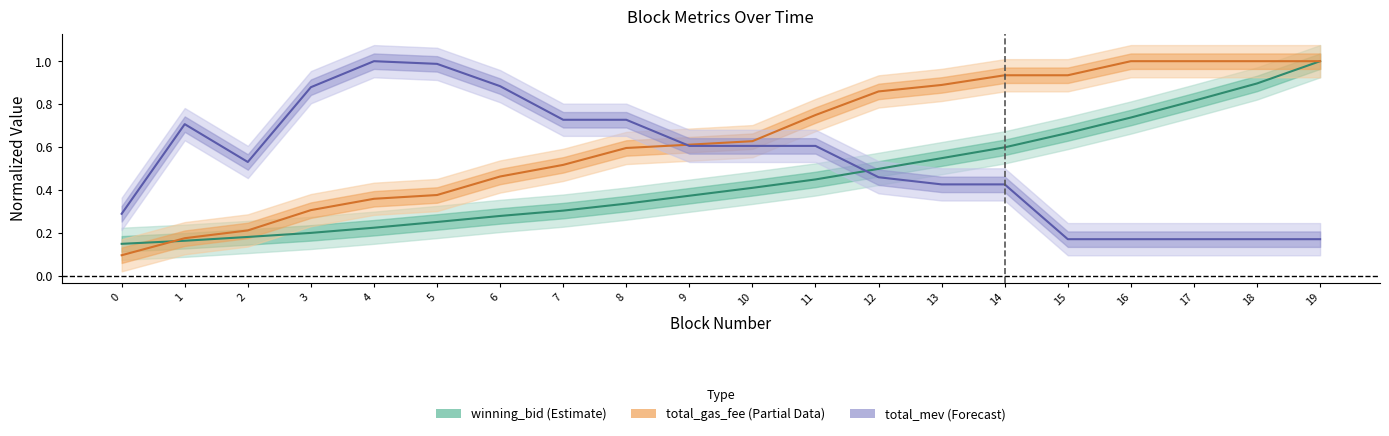

True or false: total_mev (Forecast) has more than 2 interior local peaks.

False